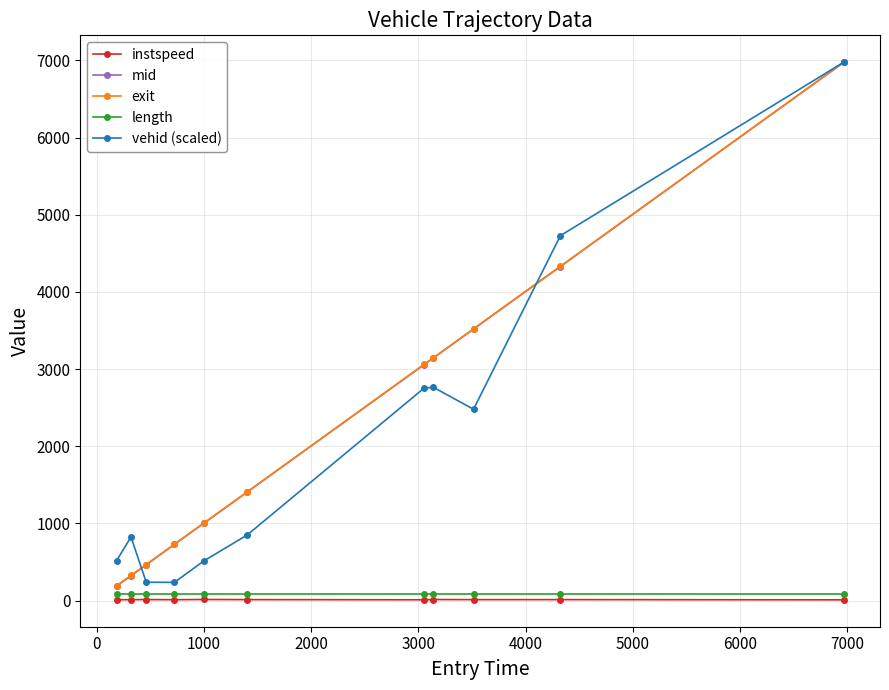

True or false: instspeed and vehid (scaled) cross at least once.

False